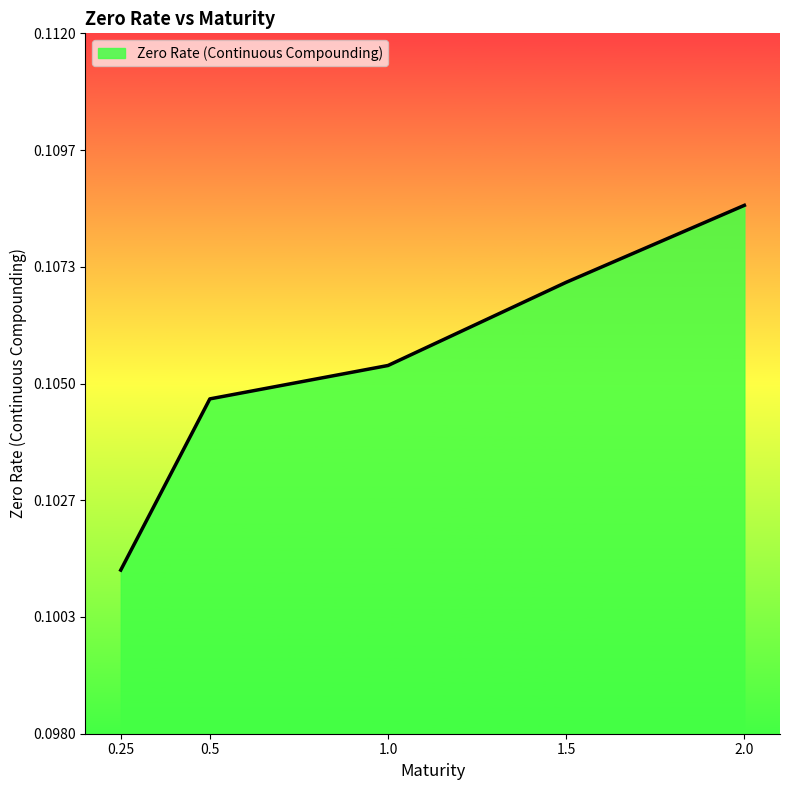

What position from the right is 0.25?

5